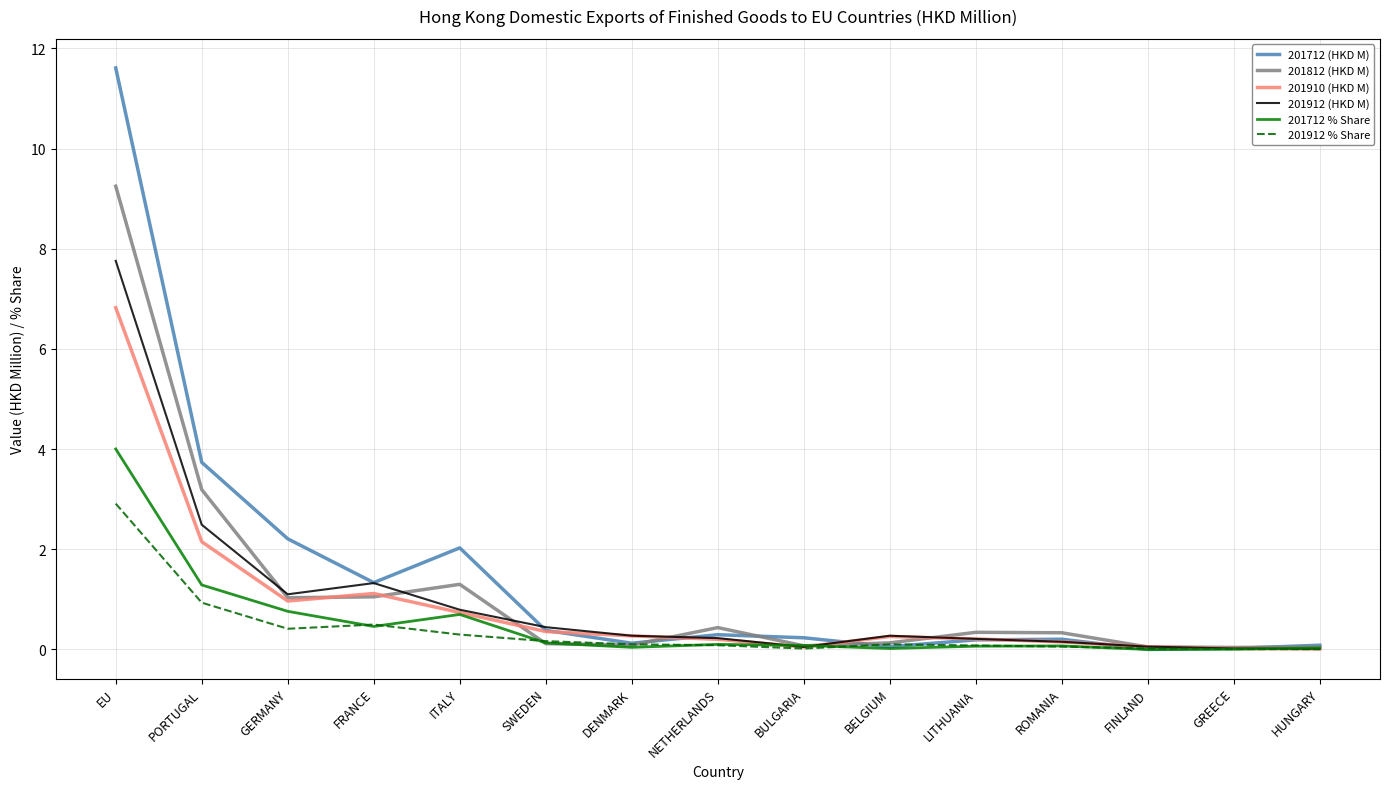

What is the approximate value of 201812 (HKD M) at GERMANY?

1.0